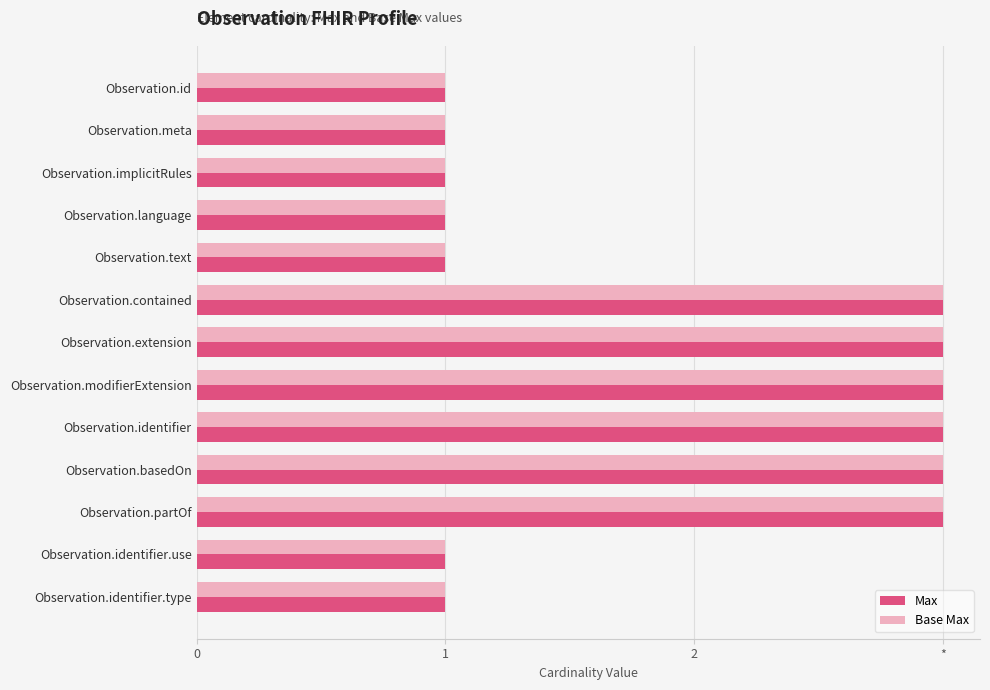

What are all the series names shown in the legend?

Max, Base Max